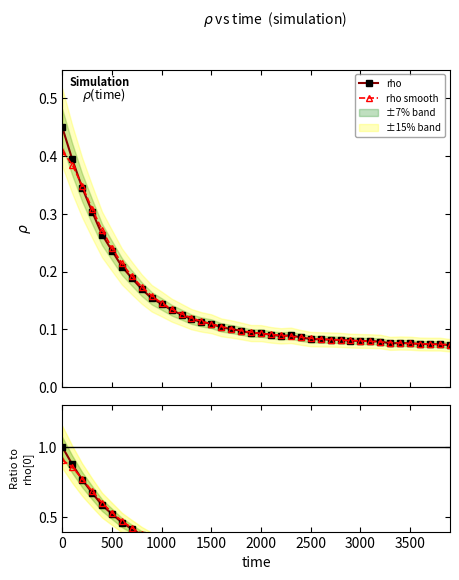

True or false: rho smooth and smooth / rho[0] cross at least once.

False